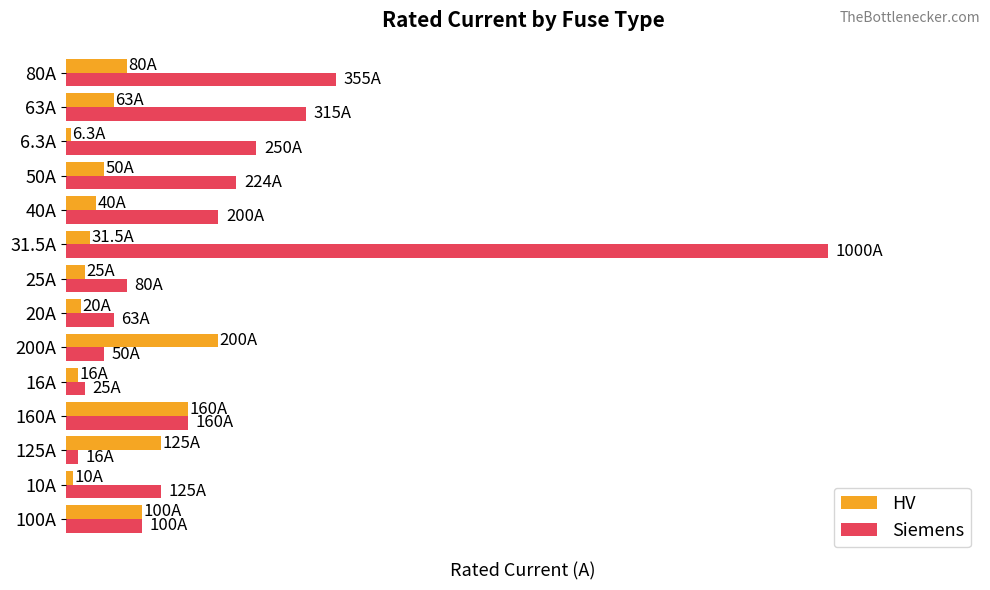

What are all the series names shown in the legend?

HV, Siemens